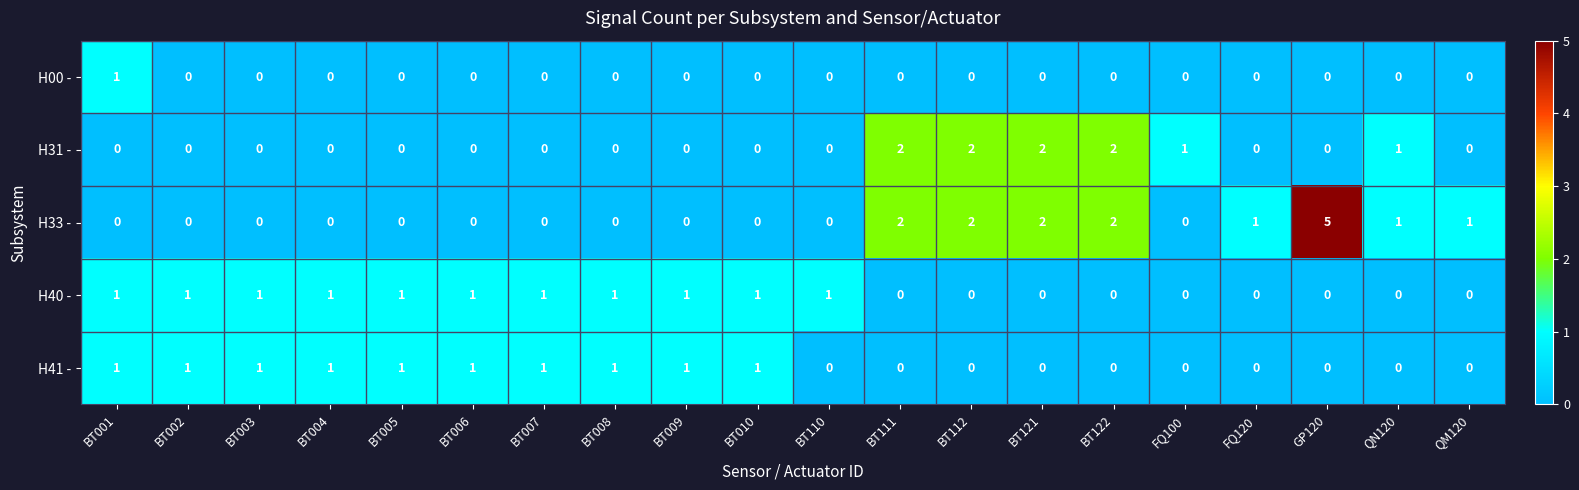

How many H00 - values are between 0 and 1?

20